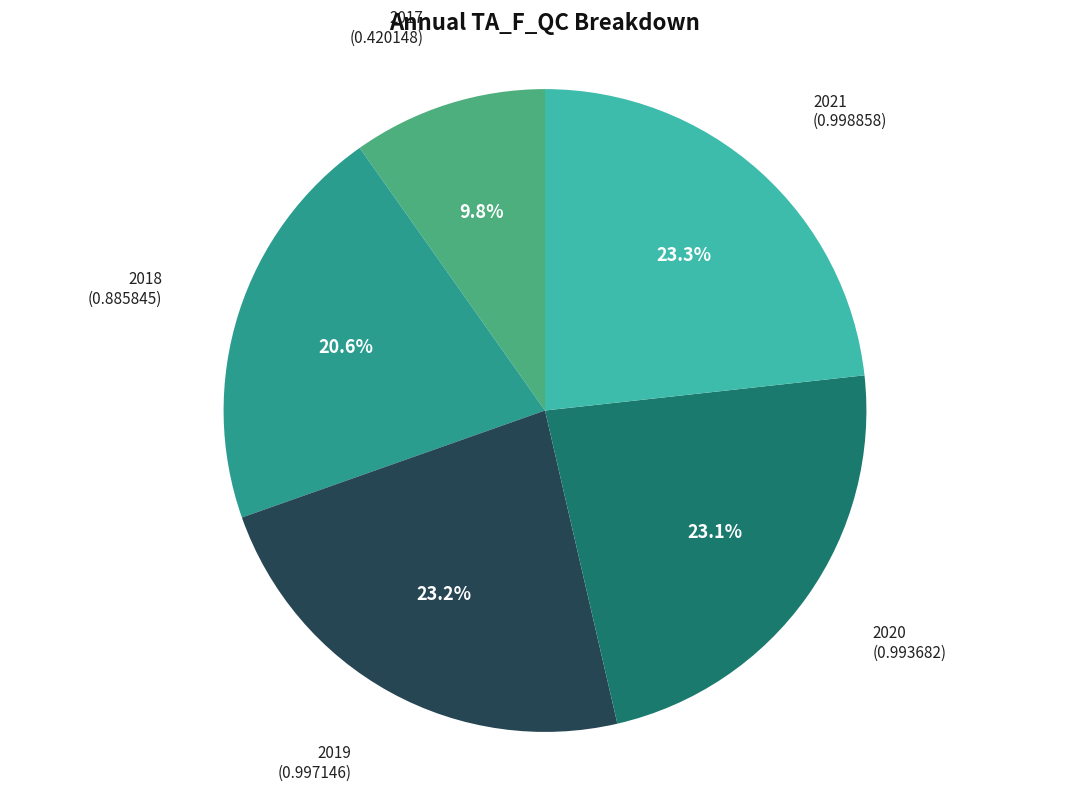

Which slice is the smallest?

2017